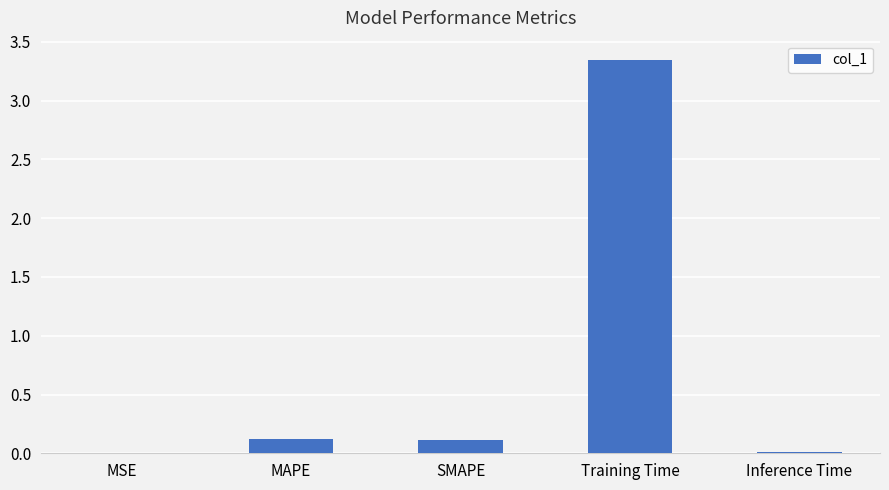

What is the sum of all values?

3.6